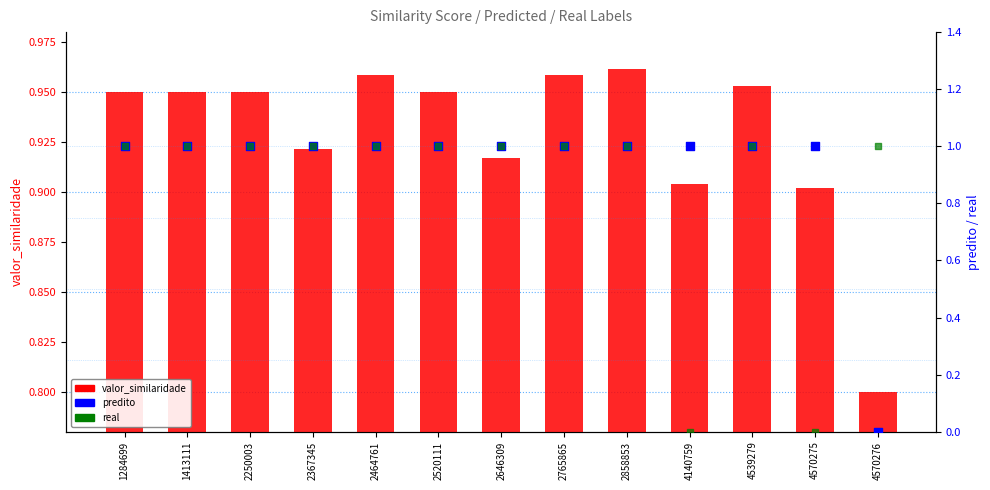

Which series contains the lowest Y value?

predito